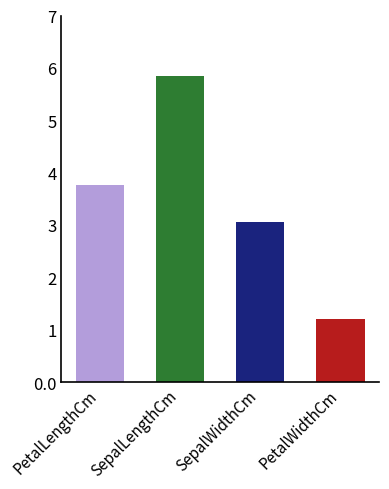

How many categories are shown in the chart?

4